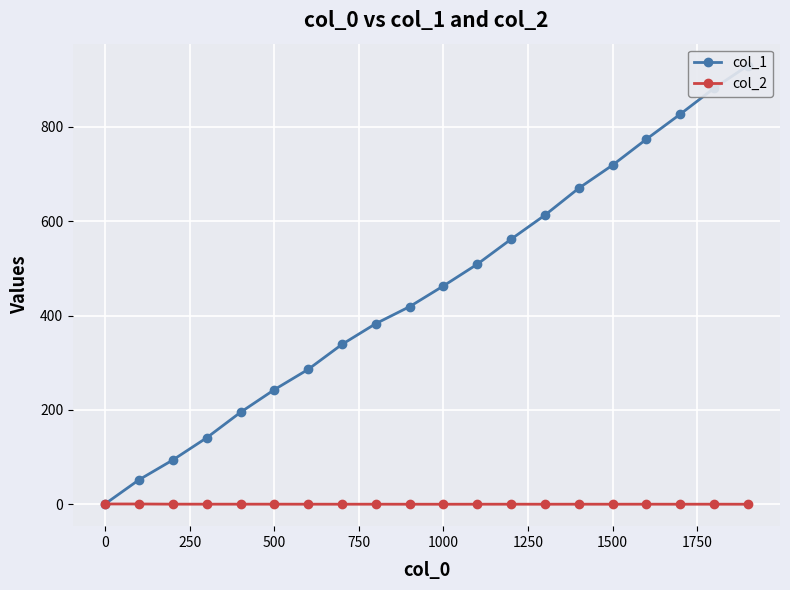

What is the maximum value for col_2?

0.7